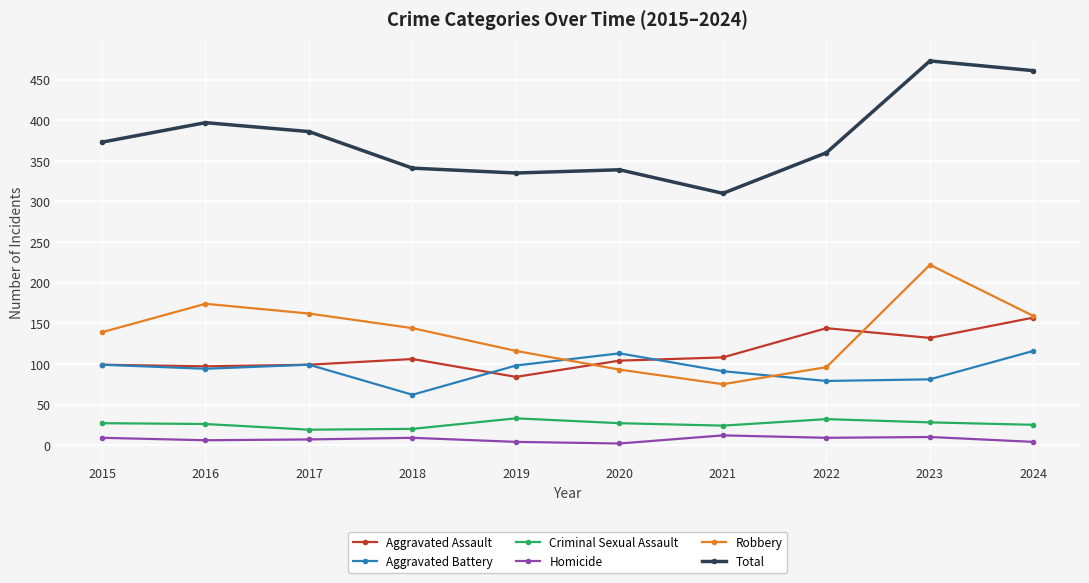

What is the value of the Homicide point at the 7th from the left?

12